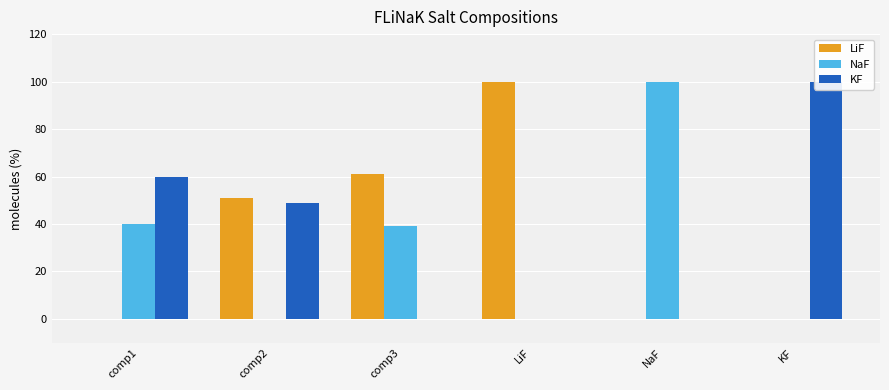

Where is KF nearest to the value 50?

comp2